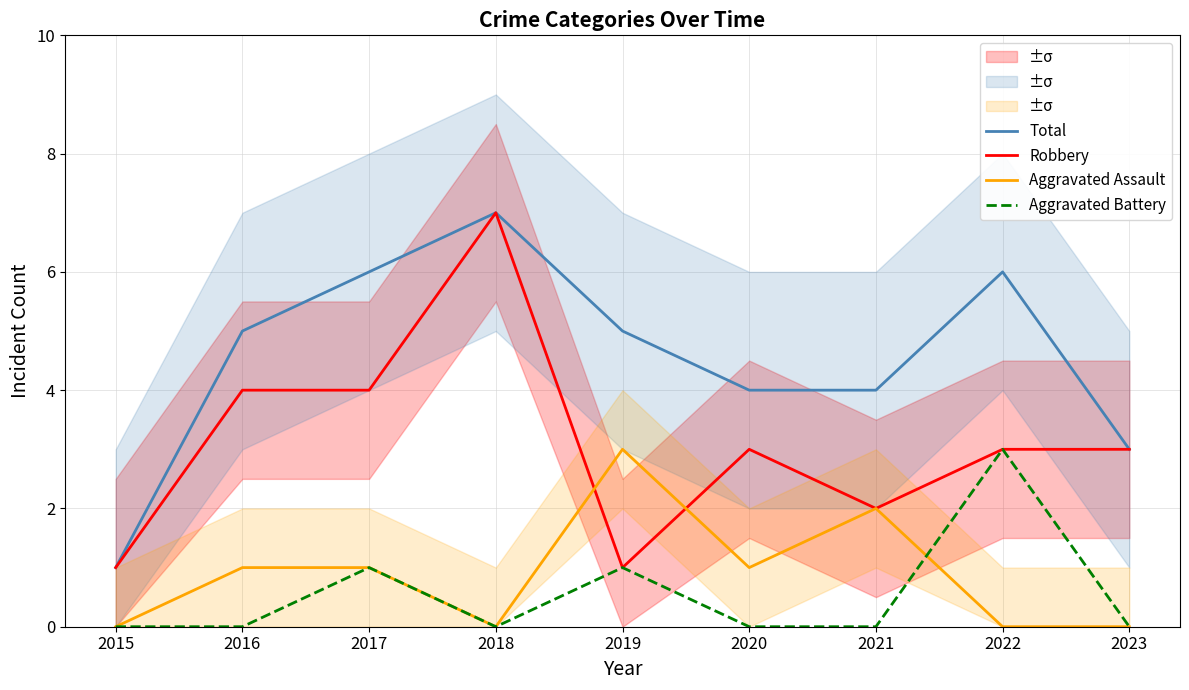

What is the difference between the highest and lowest values at 2019?

4